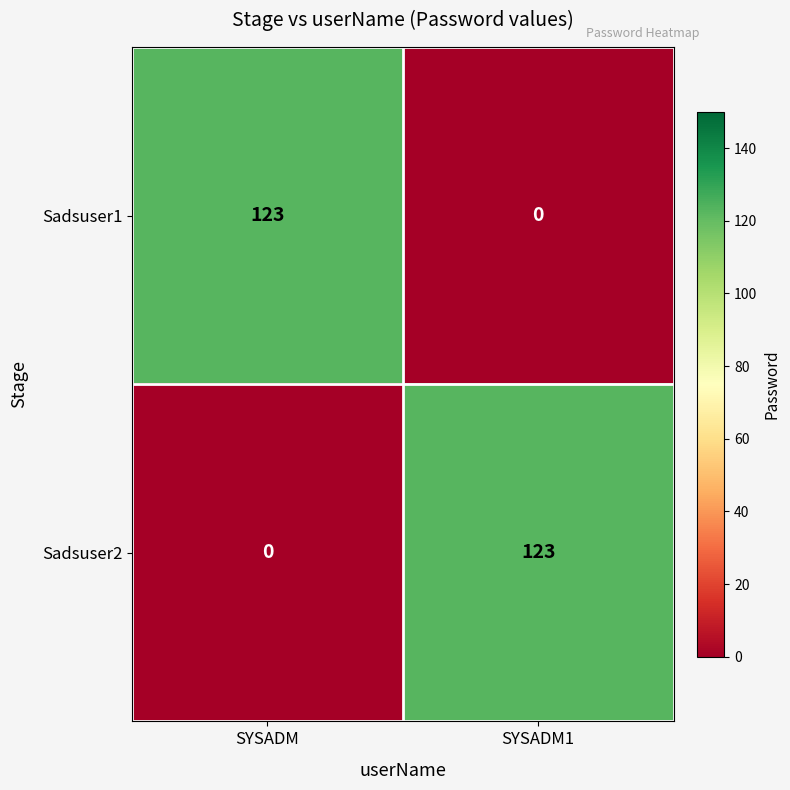

At how many categories does at least one series exceed 101?

2